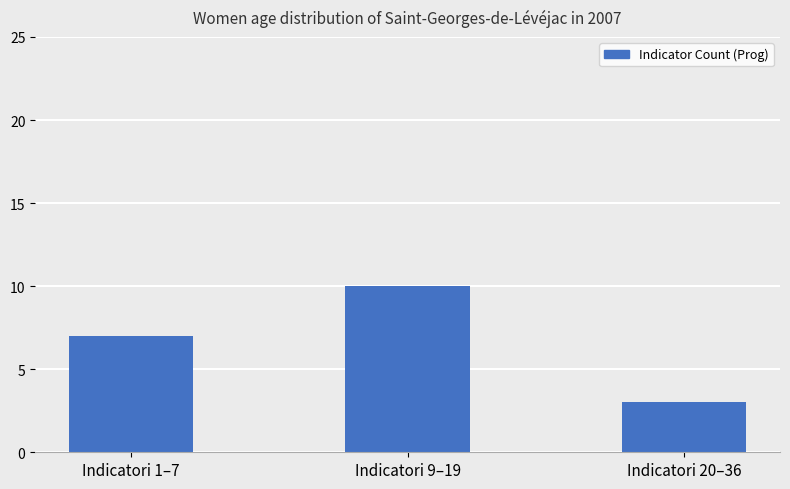

How many data points does each series have?

3